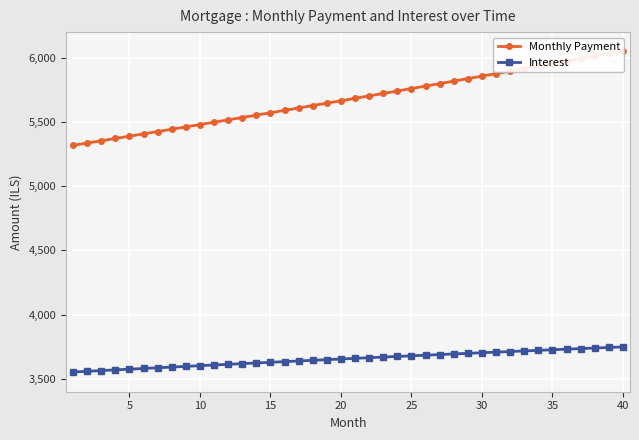

What is the average value of the Monthly Payment series?

5679.2